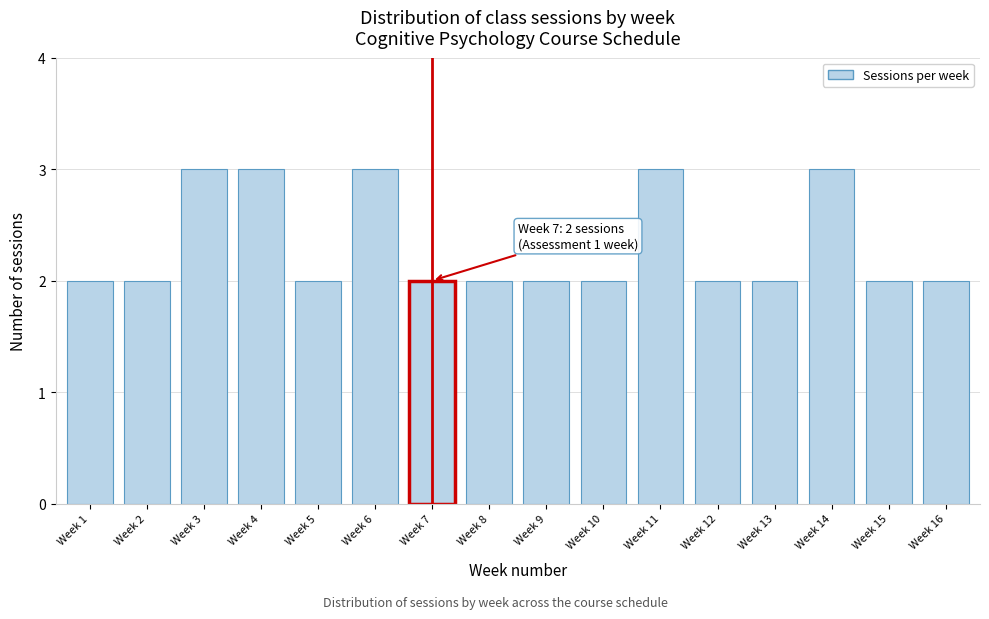

Reading left to right, list all the values displayed in this chart.

2	2	3	3	2	3	2	2	2	2	3	2	2	3	2	2